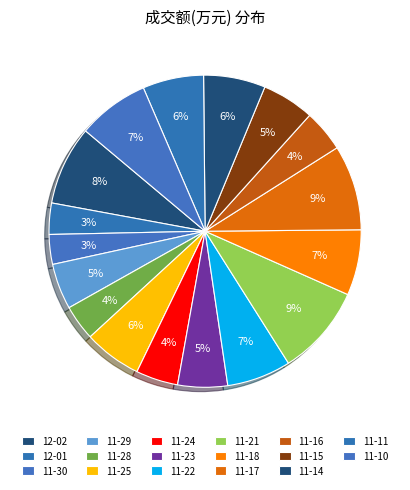

Which slice is the largest?

2022-11-21